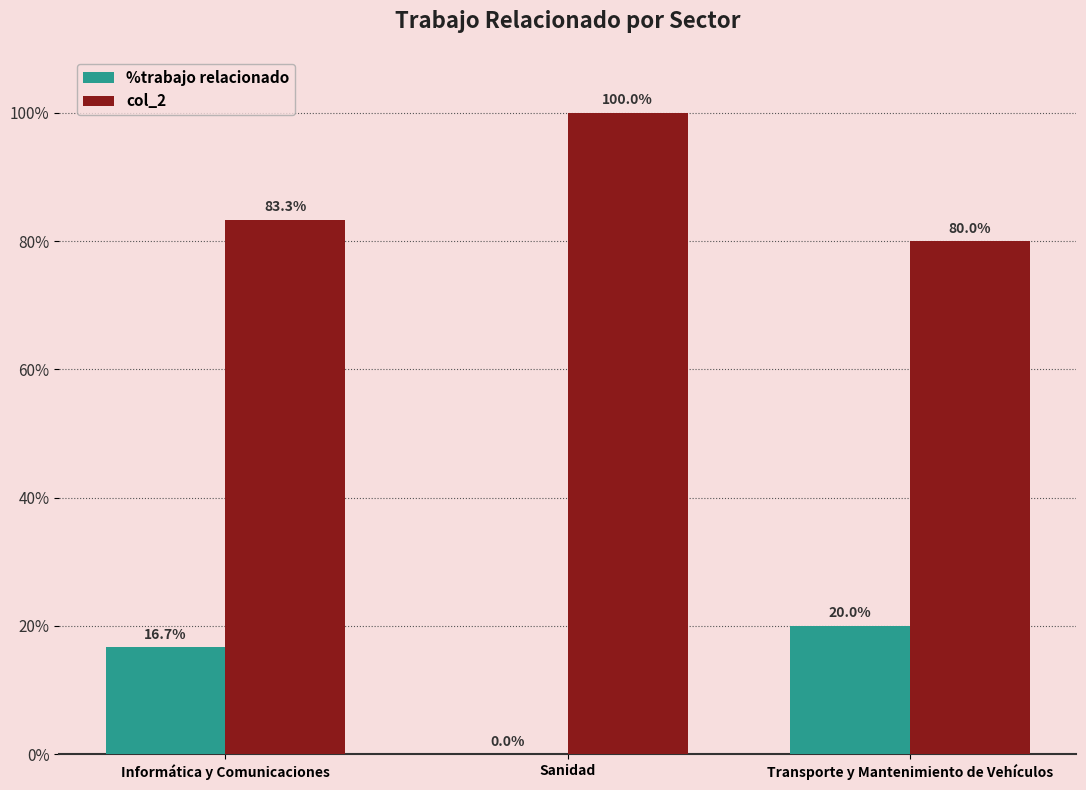

Reading left to right, list all the values displayed in this chart.

%trabajo relacionado: 16.7	0.0	20.0
col_2: 83.3	100.0	80.0